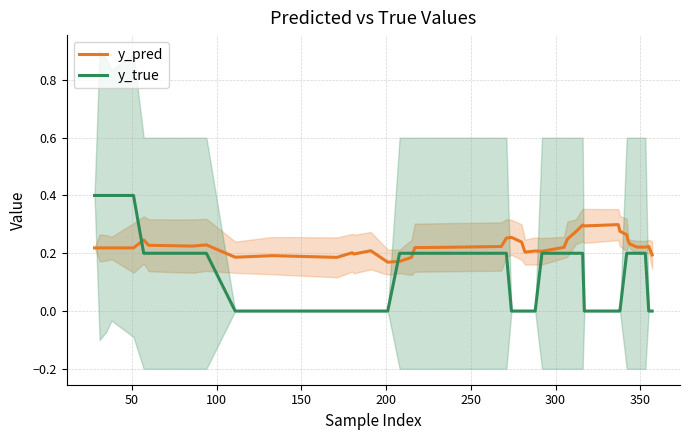

Reading left to right, list all the values displayed in this chart.

y_pred: 0.2	0.2	0.2	0.2	0.2	0.2	0.2	0.2	0.2	0.2	0.2	0.2	0.2	0.2	0.2	0.2	0.2	0.2	0.2	0.2	0.3	0.3	0.2	0.2	0.2	0.2	0.2	0.2	0.3	0.3	0.3	0.3	0.3	0.3	0.2	0.2	0.2	0.2	0.2	0.2
y_true: 0.4	0.4	0.4	0.4	0.4	0.2	0.2	0.2	0.2	0.0	0.0	0.0	0.0	0.0	0.0	0.0	0.2	0.2	0.2	0.2	0.2	0.0	0.0	0.0	0.0	0.2	0.2	0.2	0.2	0.2	0.0	0.0	0.0	0.2	0.2	0.2	0.2	0.2	0.0	0.0